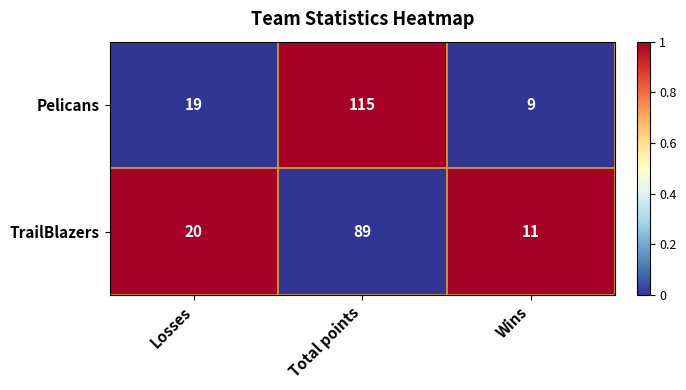

True or false: Pelicans has a value of 33 at Losses.

False